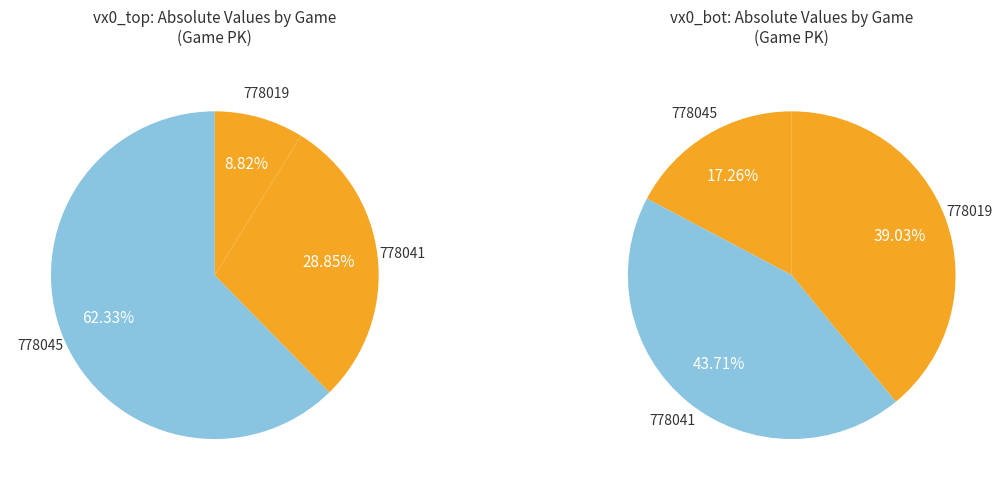

What percentage is the 778041 slice, to the nearest percent?

44%